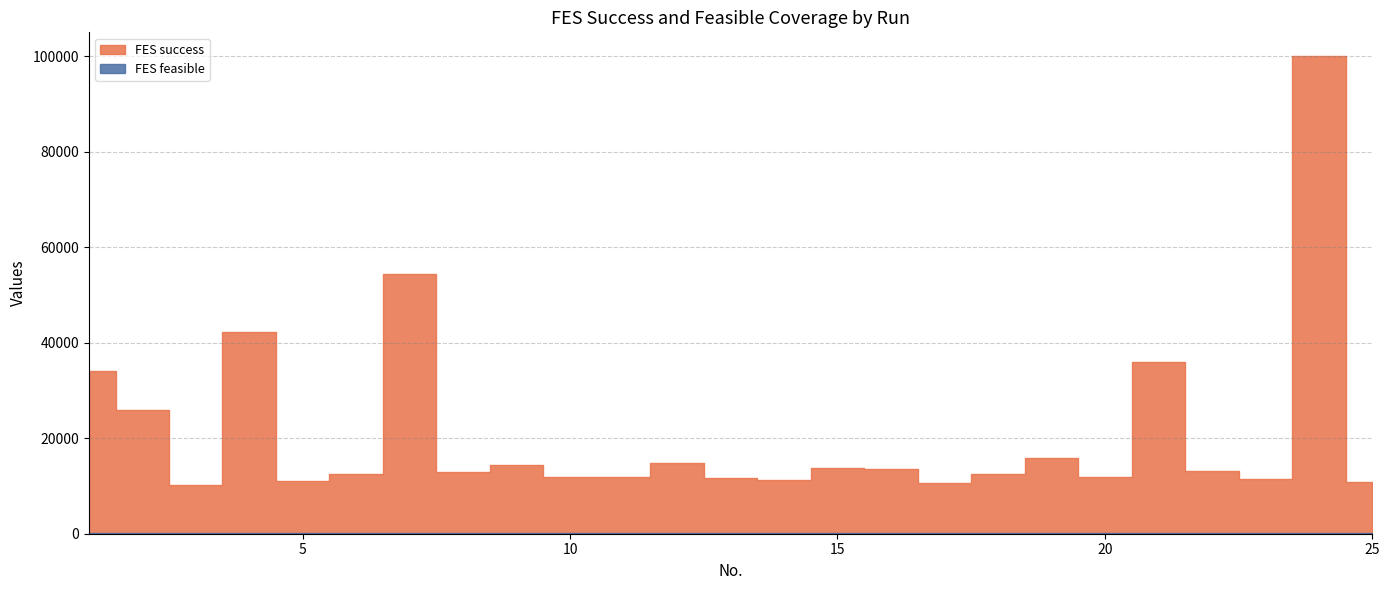

How many values in the FES success series exceed 12886?

12